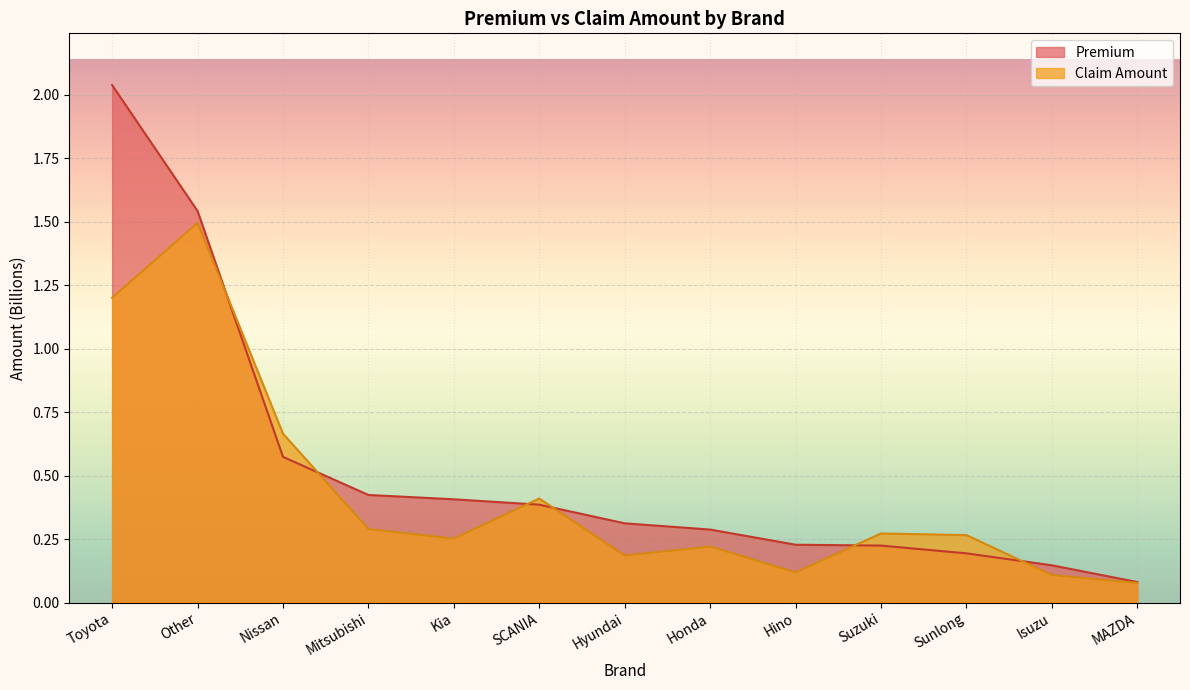

The value of Premium at Other is 0.4. True or false?

False